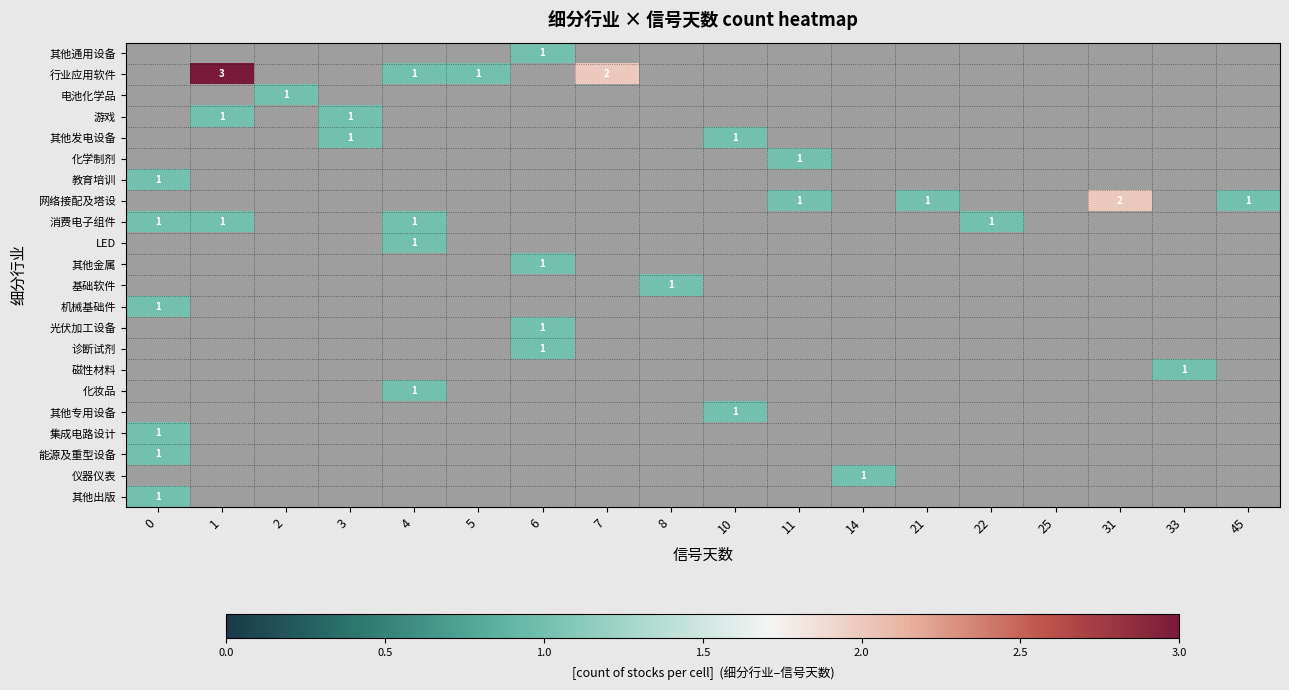

The value of 网络接配及塔设 at 31 is 2. True or false?

True